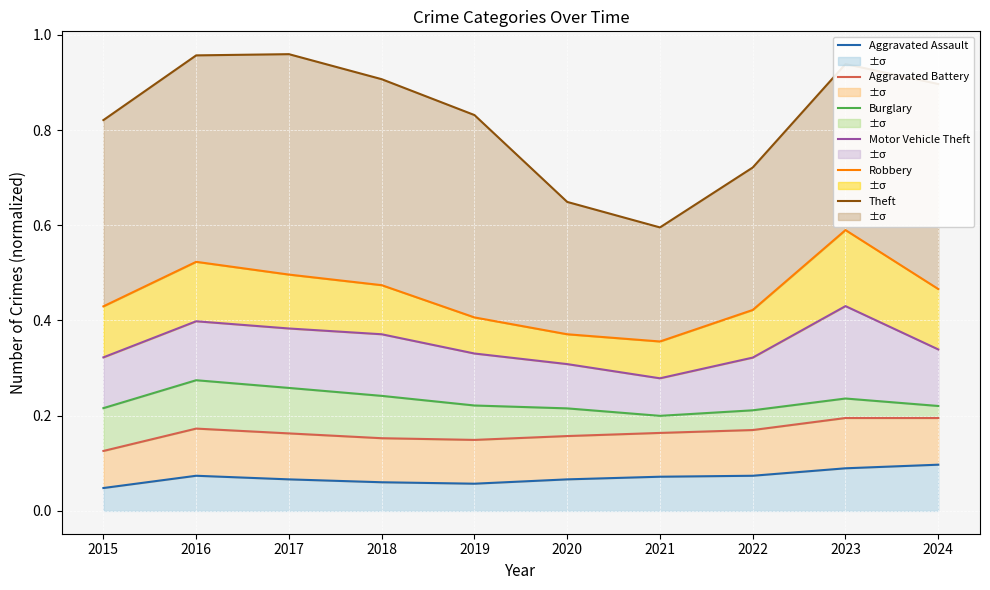

Reading left to right, what are all the values shown in this chart?

Aggravated Assault: 0.0	0.1	0.1	0.1	0.1	0.1	0.1	0.1	0.1	0.1
Aggravated Battery: 0.1	0.2	0.2	0.2	0.1	0.2	0.2	0.2	0.2	0.2
Burglary: 0.2	0.3	0.3	0.2	0.2	0.2	0.2	0.2	0.2	0.2
Motor Vehicle Theft: 0.3	0.4	0.4	0.4	0.3	0.3	0.3	0.3	0.4	0.3
Robbery: 0.4	0.5	0.5	0.5	0.4	0.4	0.4	0.4	0.6	0.5
Theft: 0.8	1.0	1.0	0.9	0.8	0.6	0.6	0.7	0.9	0.9